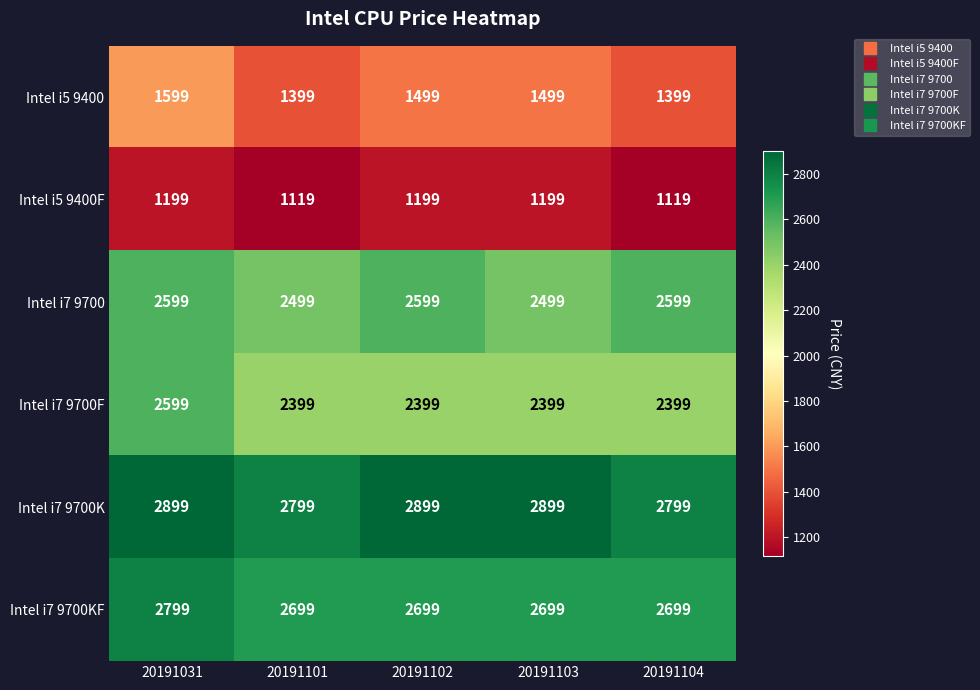

What is the highest value of the Intel i7 9700KF series?

2799